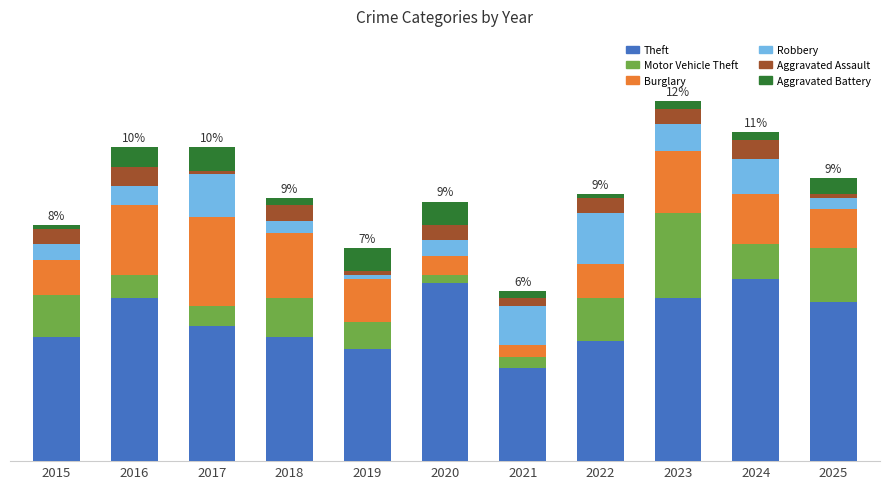

What are all the series names shown in the legend?

Theft, Motor Vehicle Theft, Burglary, Robbery, Aggravated Assault, Aggravated Battery